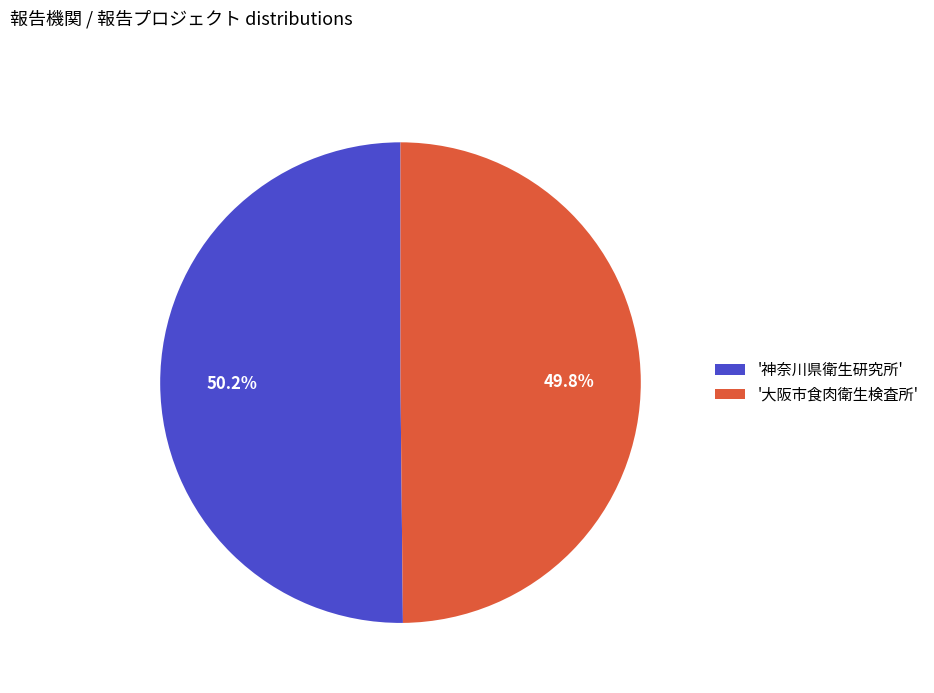

Approximately how many times larger is the value at '大阪市食肉衛生検査所' compared to '神奈川県衛生研究所'?

1.0